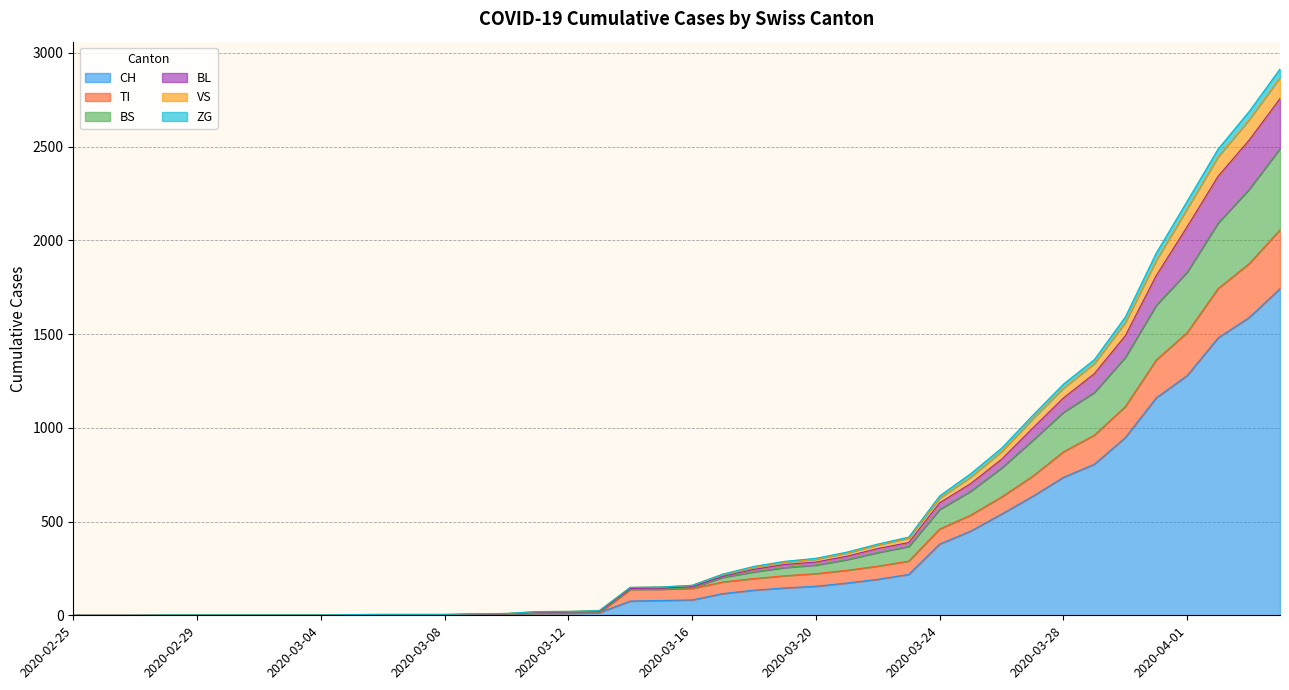

What position from the right is 2020-03-02?

34